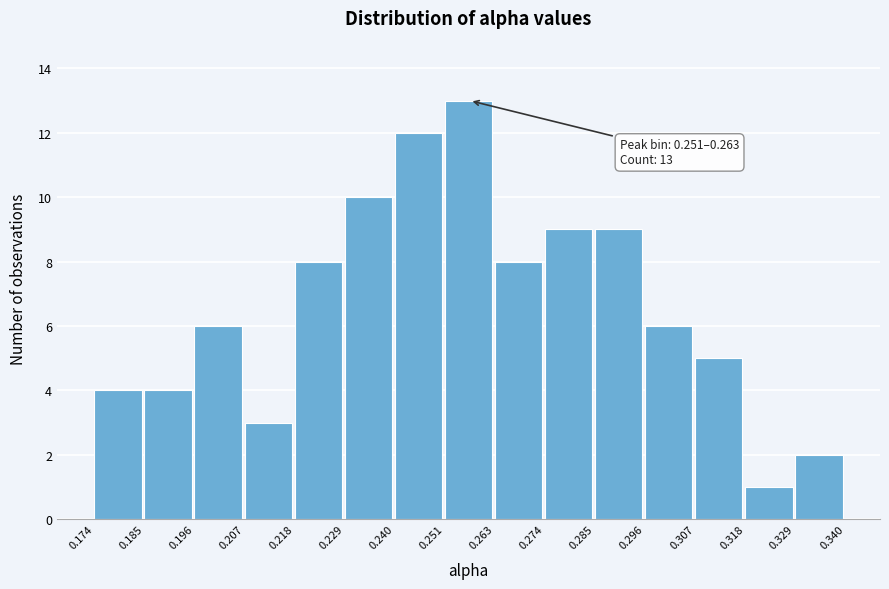

Over which range of the x-axis is the bar tallest?

0.251 to 0.263